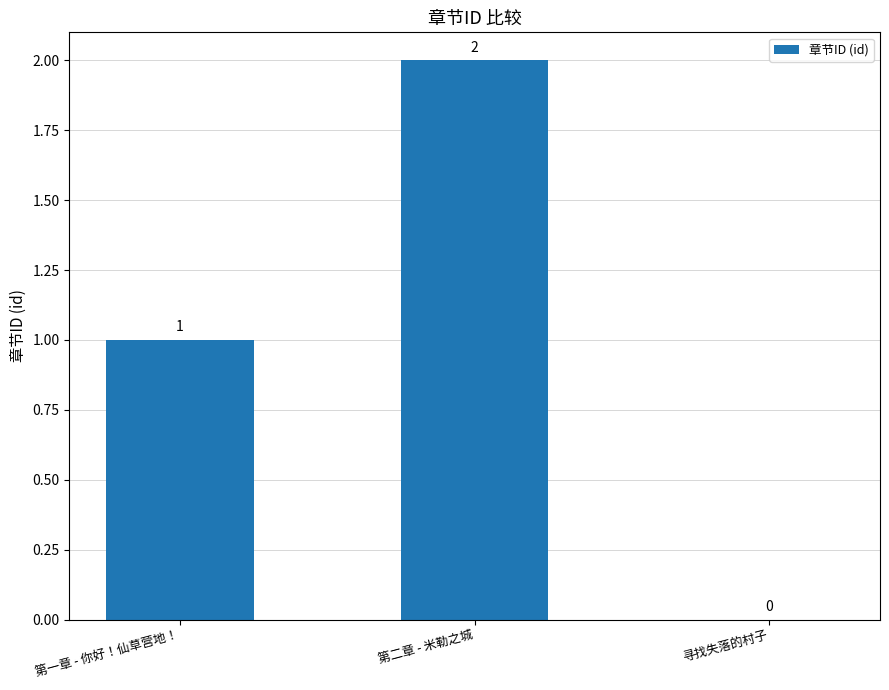

What value does the data have at 第二章 - 米勒之城?

2